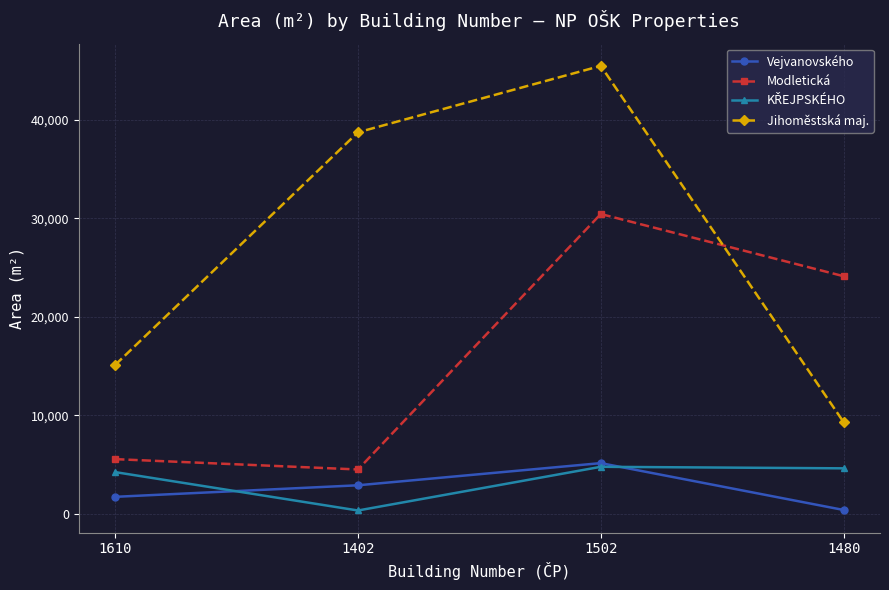

True or false: Vejvanovského and Jihoměstská maj. cross at least once.

False